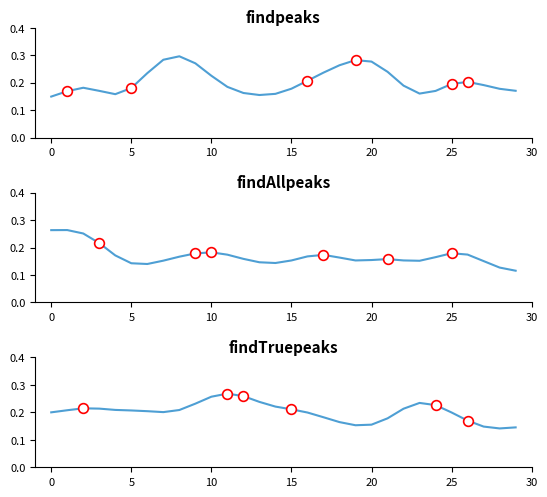

What is the maximum value shown in the chart?

0.3